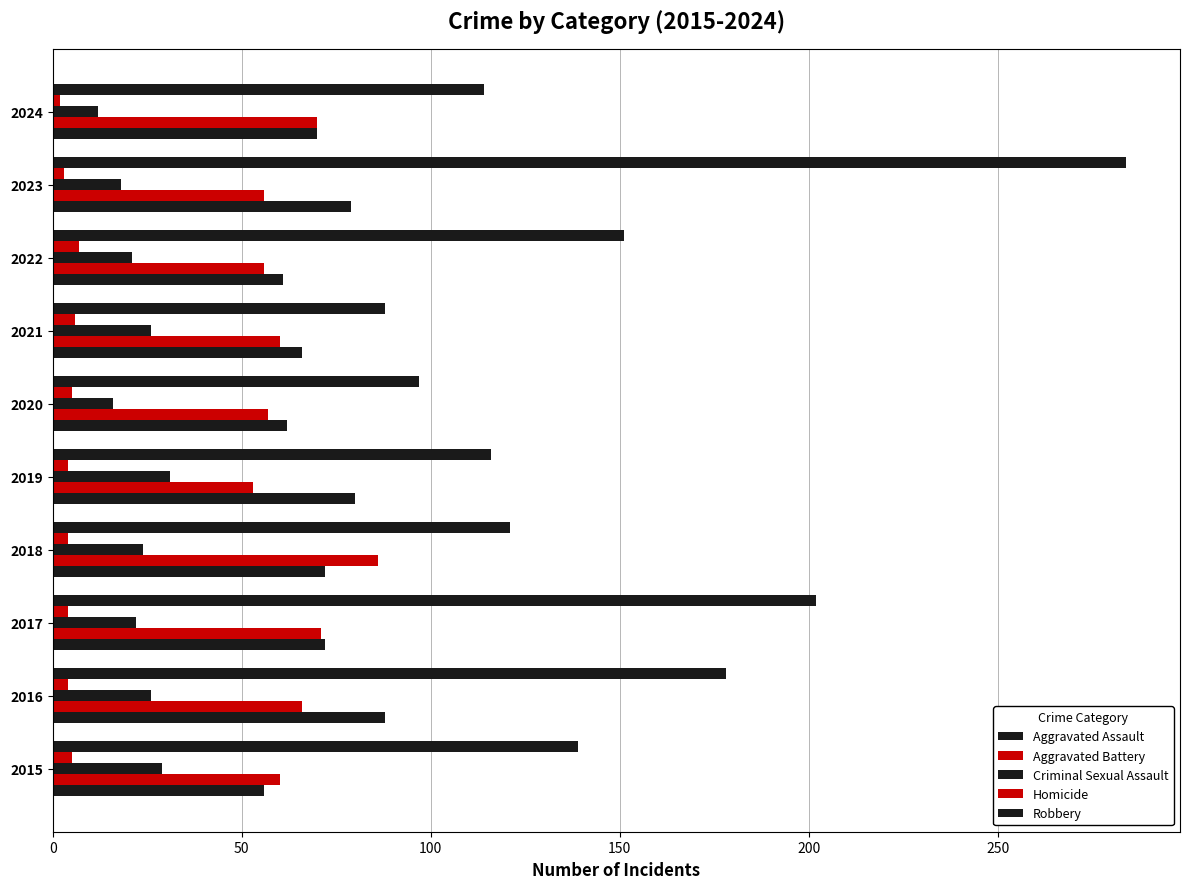

How many data points does each series have?

10